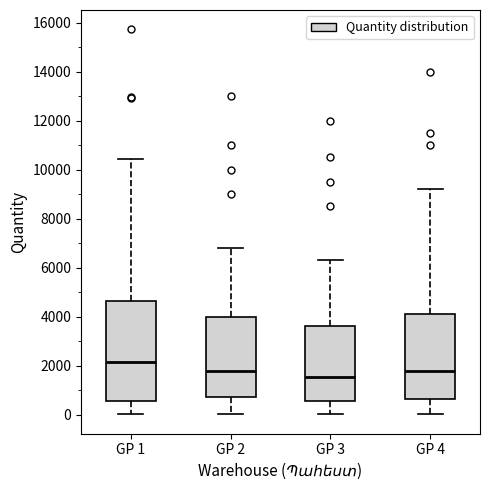

Where is the upper edge of the box for GP 3 on the y-axis? The values are not printed on the chart, so give them approximately, as read against the axis.

3600